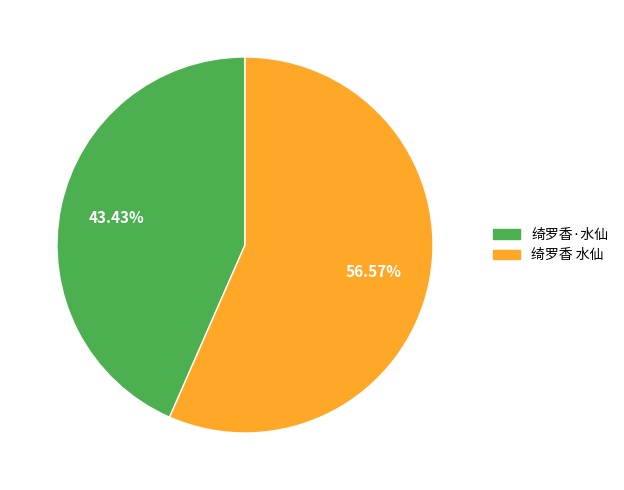

To the nearest percent, what portion does 绮罗香 水仙 represent?

57%